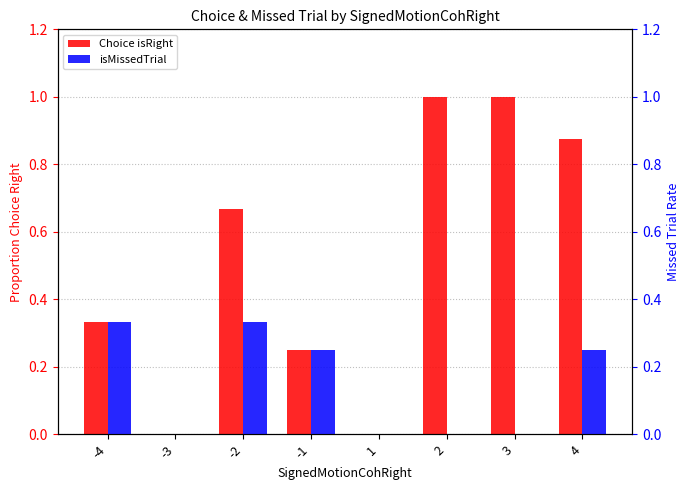

List the series in order of their peak value, lowest first.

isMissedTrial, Choice isRight